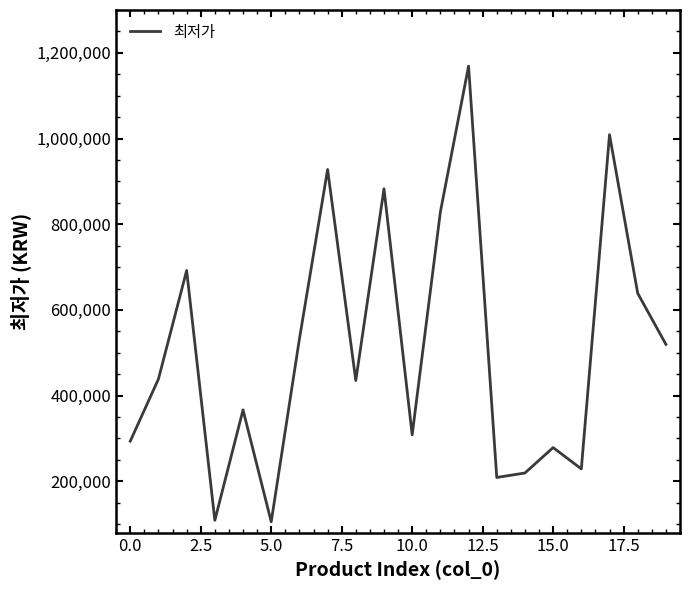

What is the difference between the maximum and minimum values?

1063550